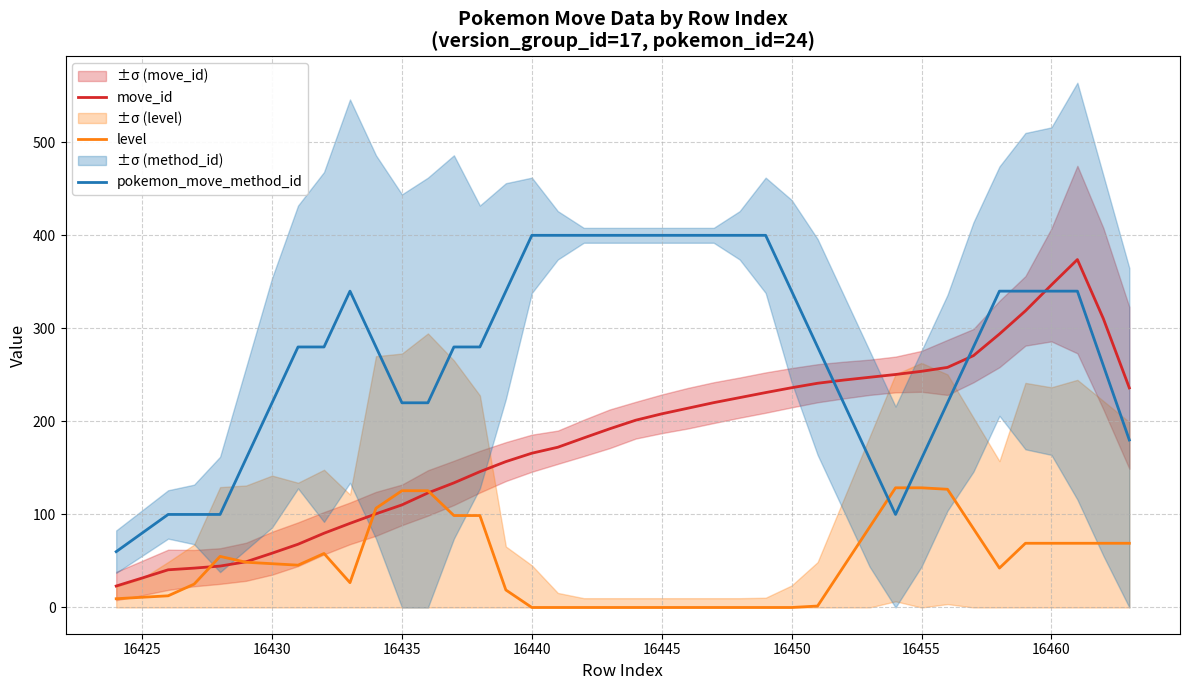

How many interior local valleys does the pokemon_move_method_id series have?

1